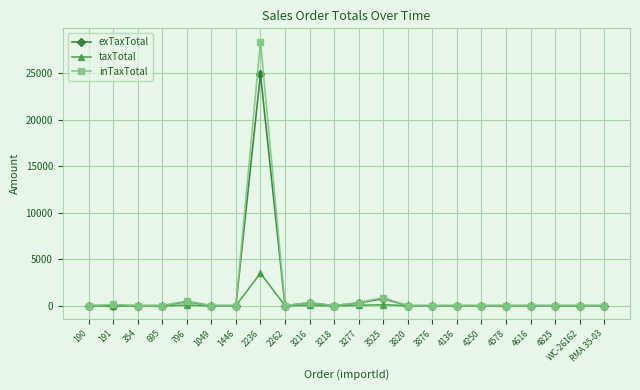

How many data points does each series have?

22